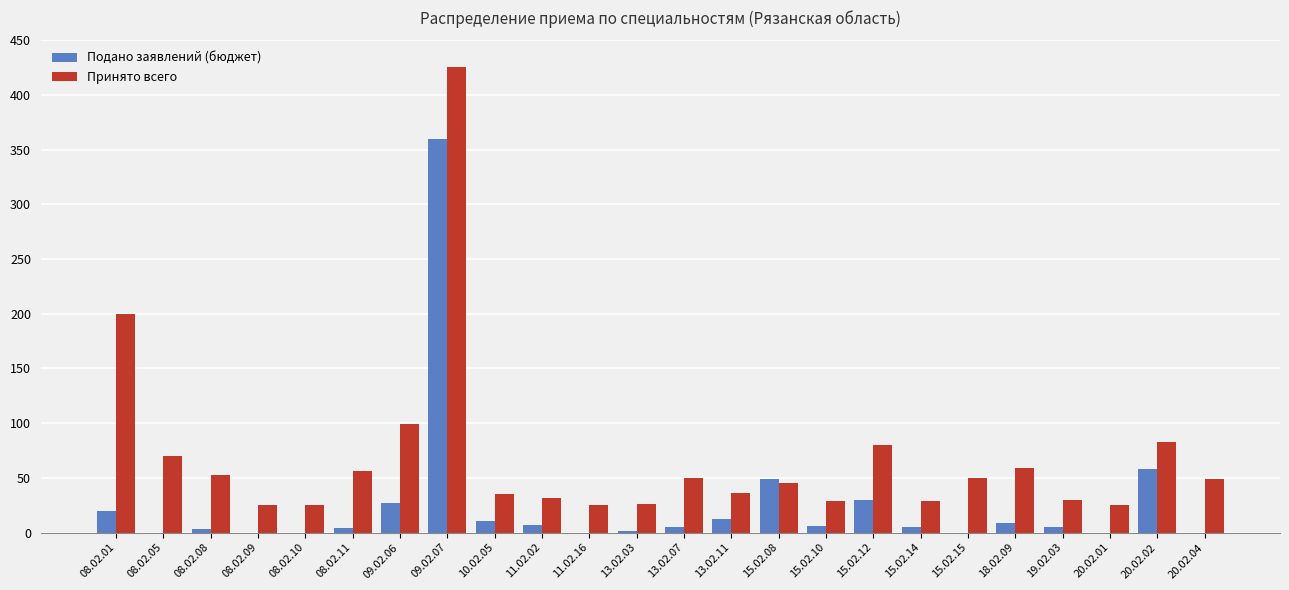

Which series has the largest total across all categories?

Принято всего